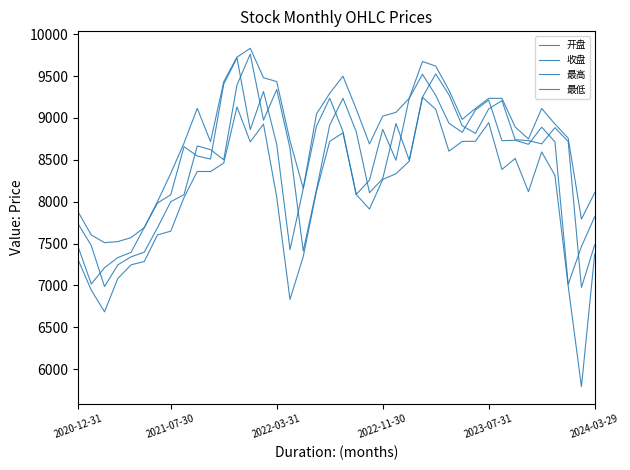

What is the difference between the maximum and minimum values in the 最高 series?

2322.1